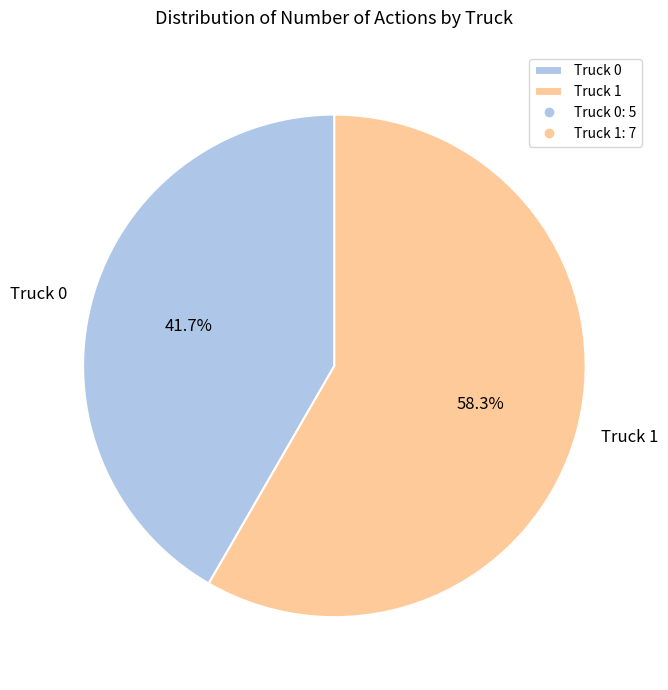

How many slices are in this pie chart?

2